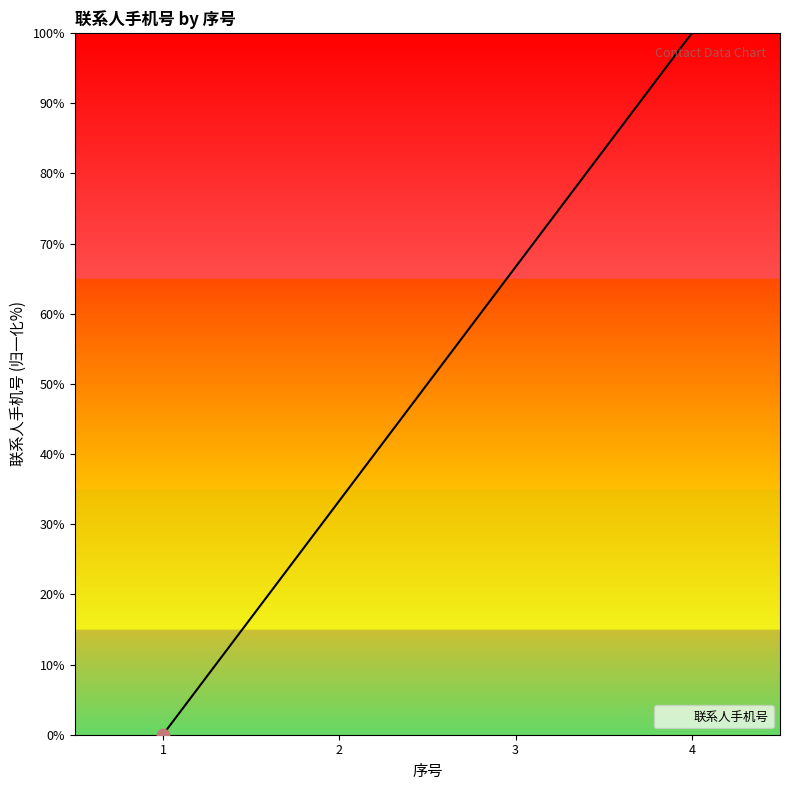

What is the change in value from 2 to 4?

+66.7